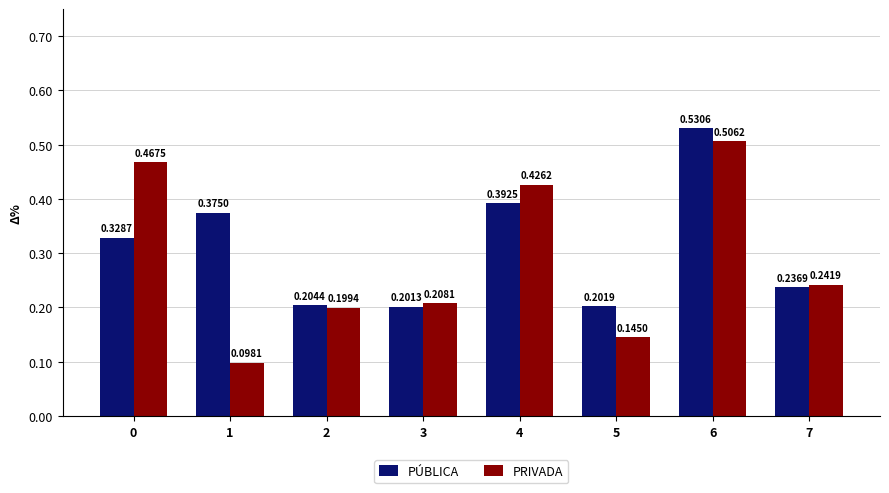

List the labels in order of PRIVADA value, largest first.

6, 0, 4, 7, 3, 2, 5, 1